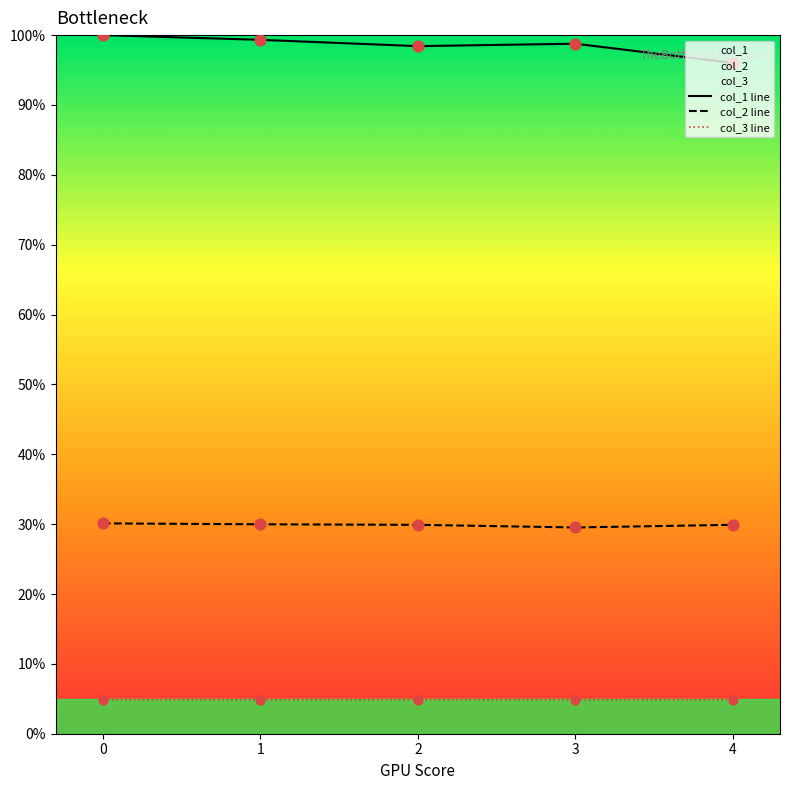

What are all the series names shown in the legend?

col_1 line, col_2 line, col_3 line